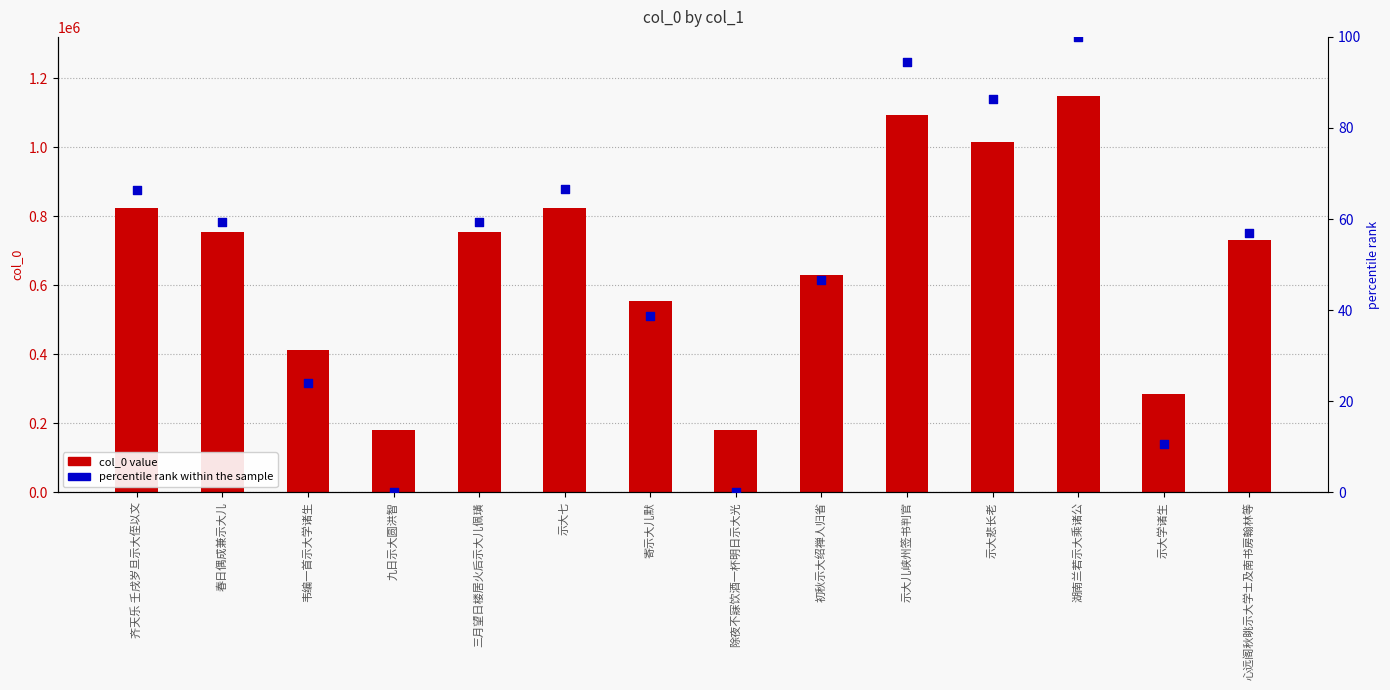

At how many categories does at least one series exceed 228295?

12